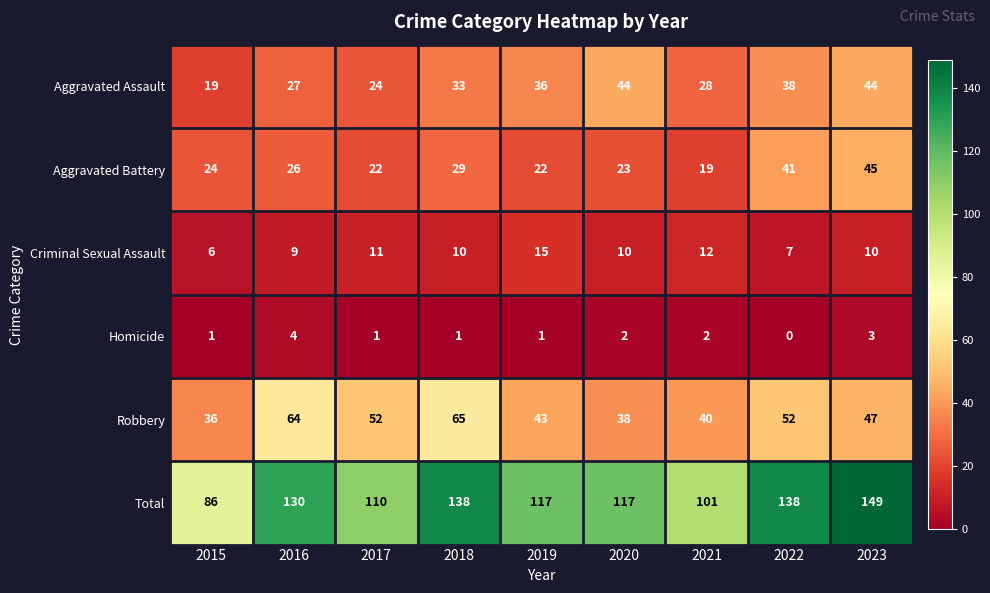

At how many categories does at least one series exceed 102?

7